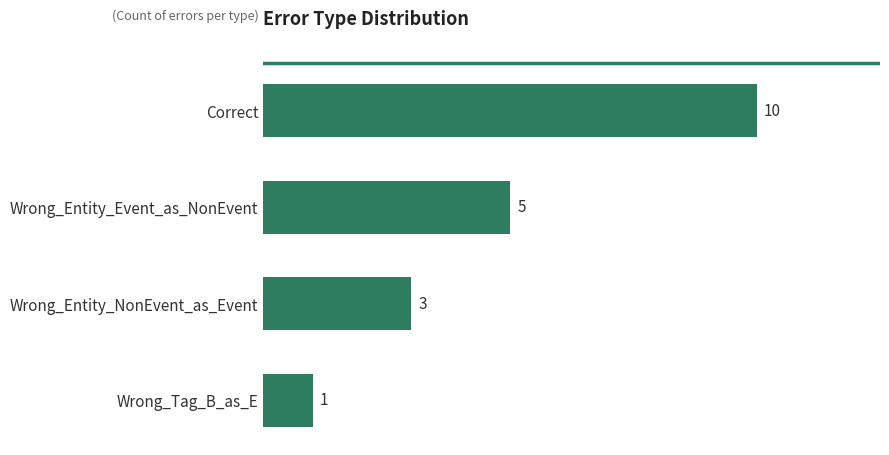

Reading bottom to top, extract all data points from this chart.

1	3	5	10